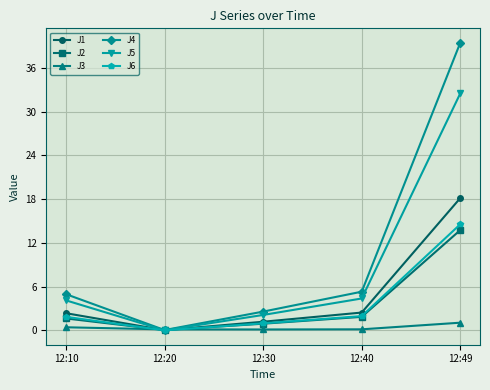

Is this an area chart (filled region under the line)?

No